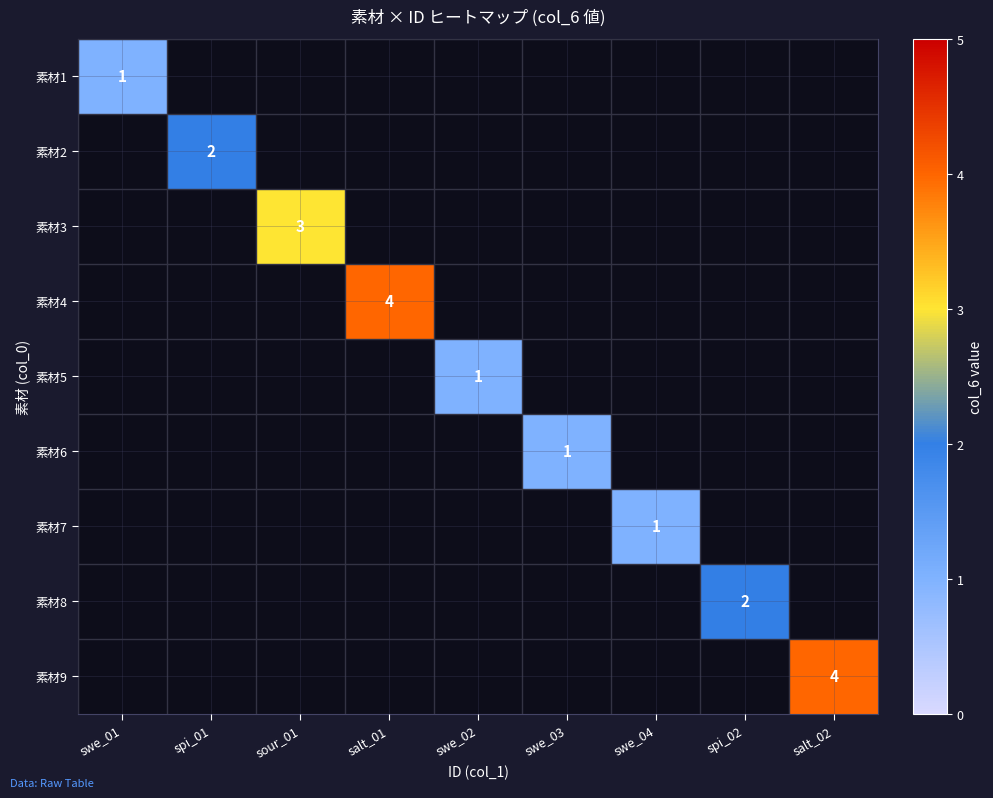

The 素材3 series shows 2 at sour_01. True or false?

False